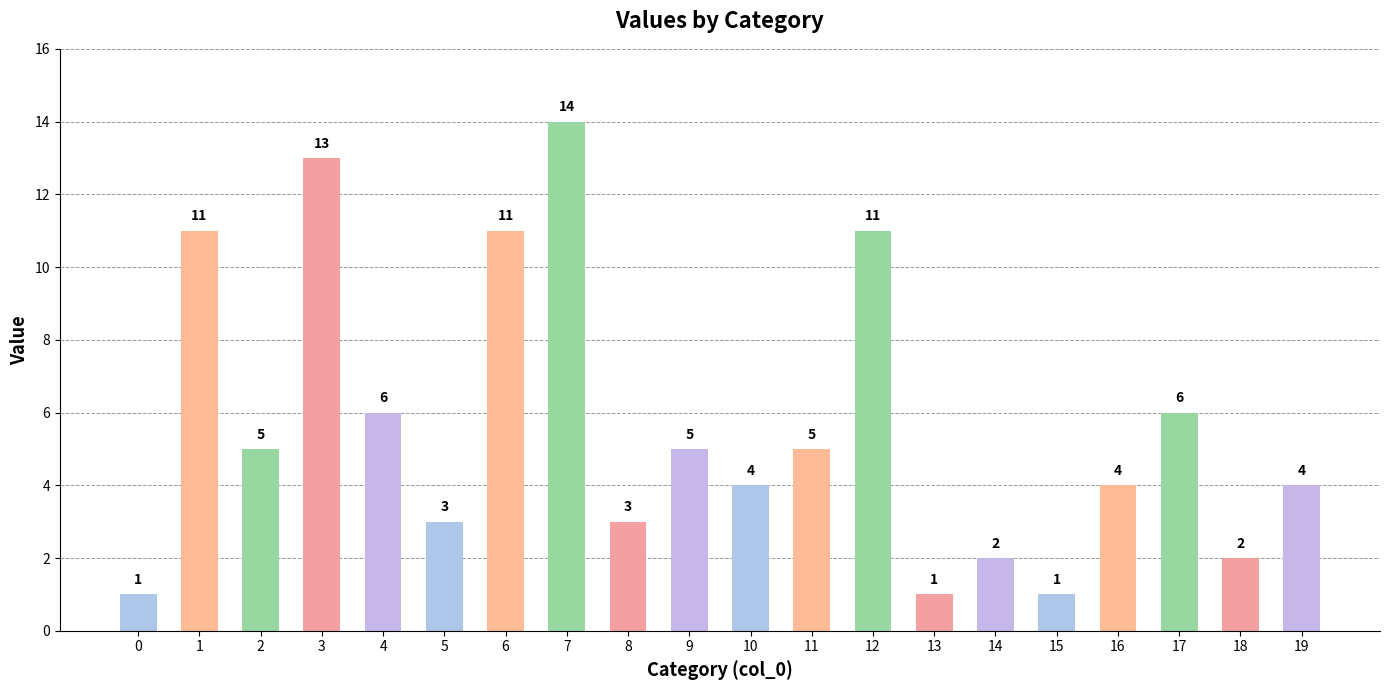

What is the sum of all values?

112